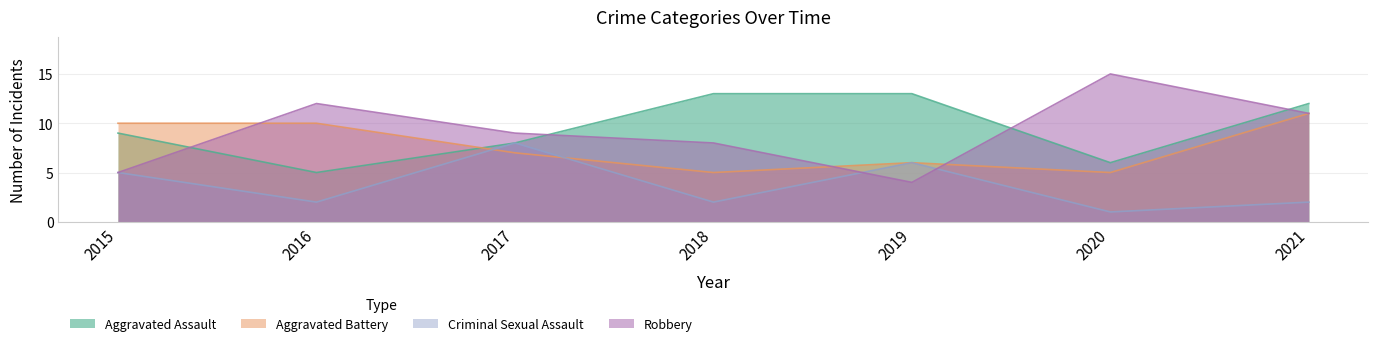

How many Aggravated Battery values are between 5 and 10?

6